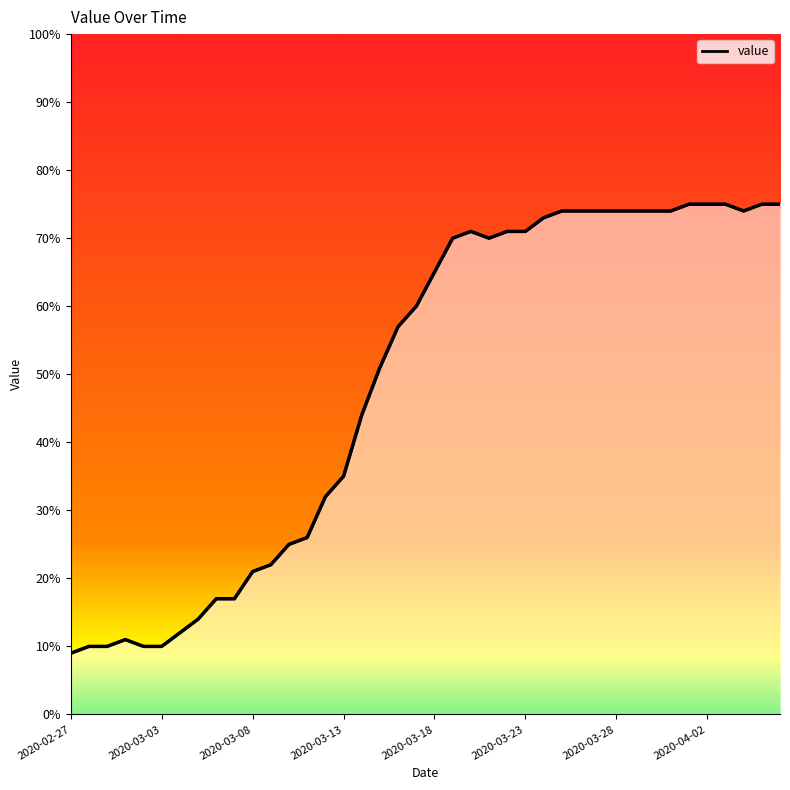

Does the chart have visible grid lines?

No